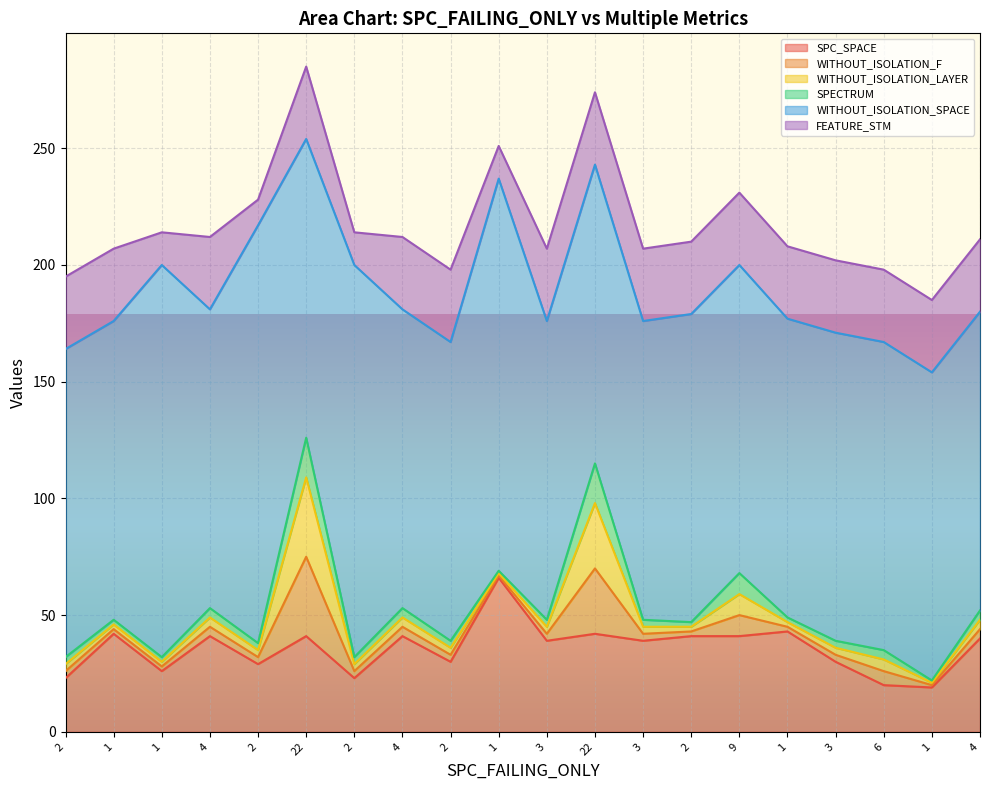

What is the label of the 7th point from the right?

2